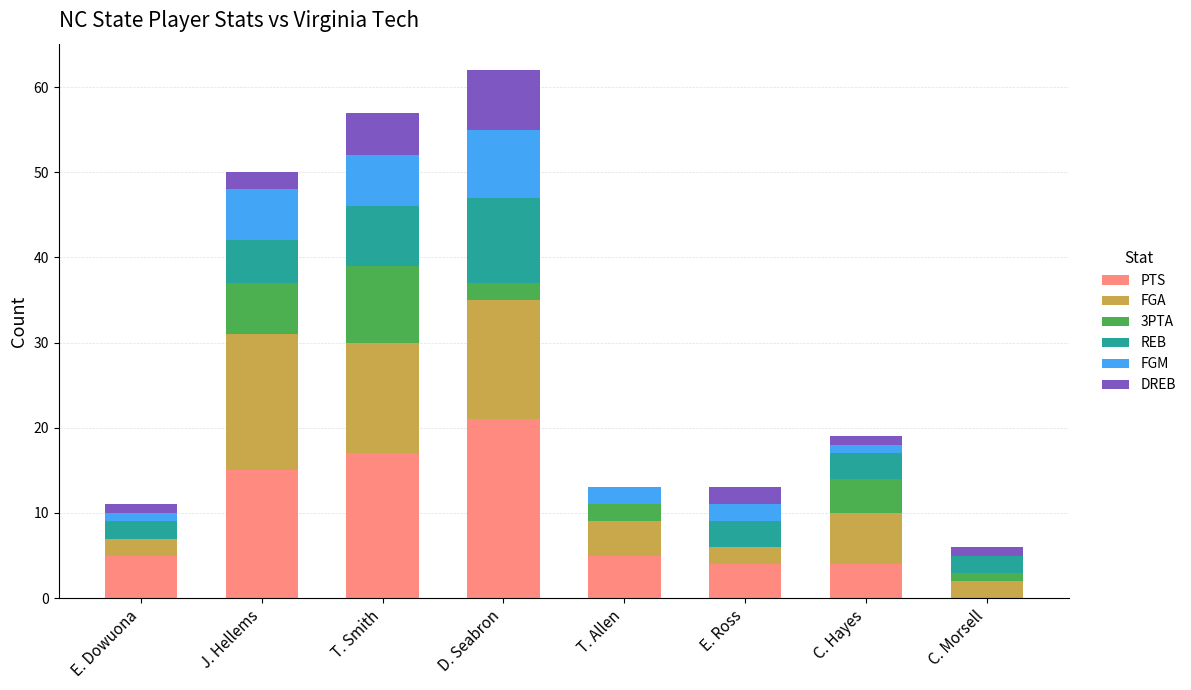

What is the total value across all series at J. Hellems?

50